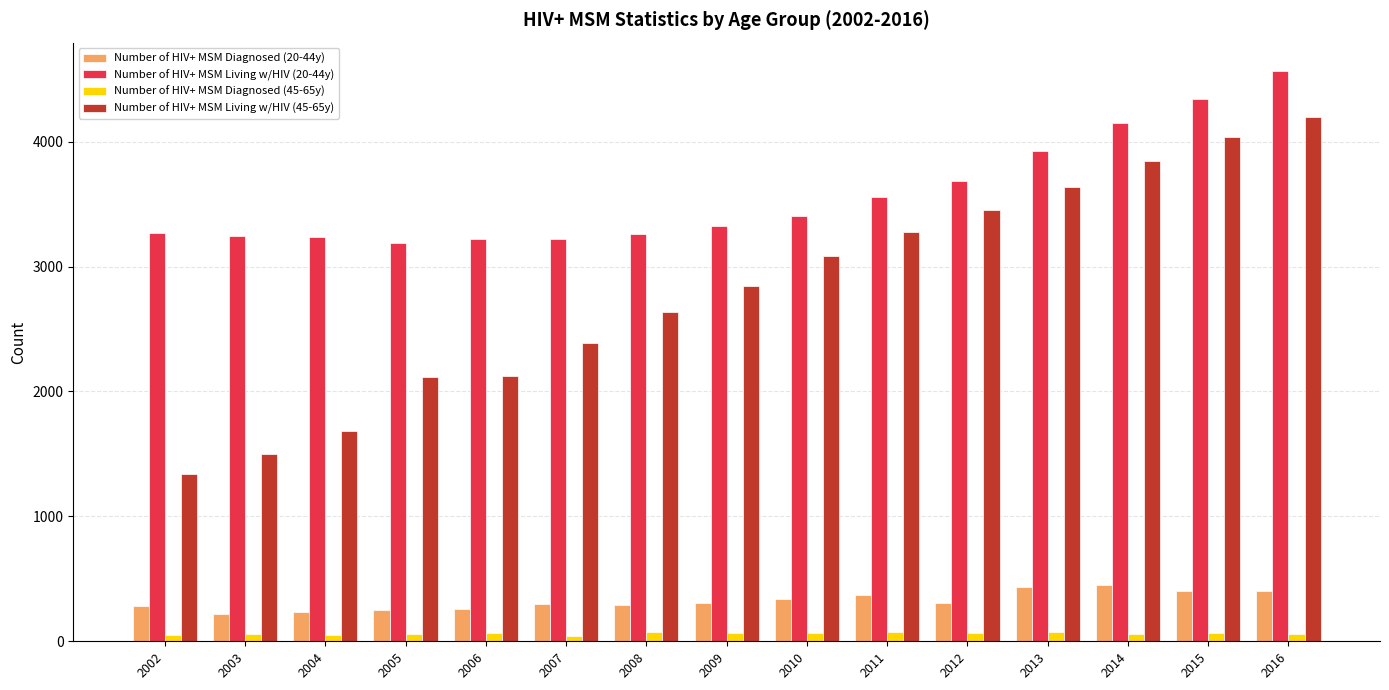

The Number of HIV+ MSM Diagnosed (45-65y) series shows 64 at 2015. True or false?

True